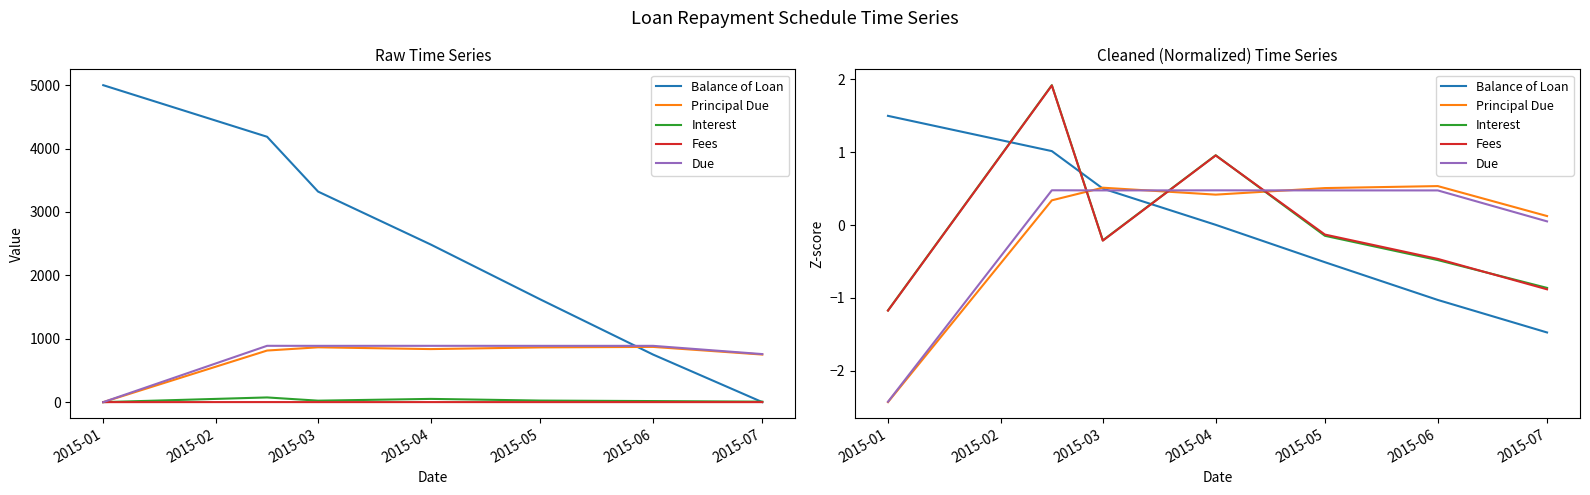

What is the minimum value shown in the chart?

-2.4